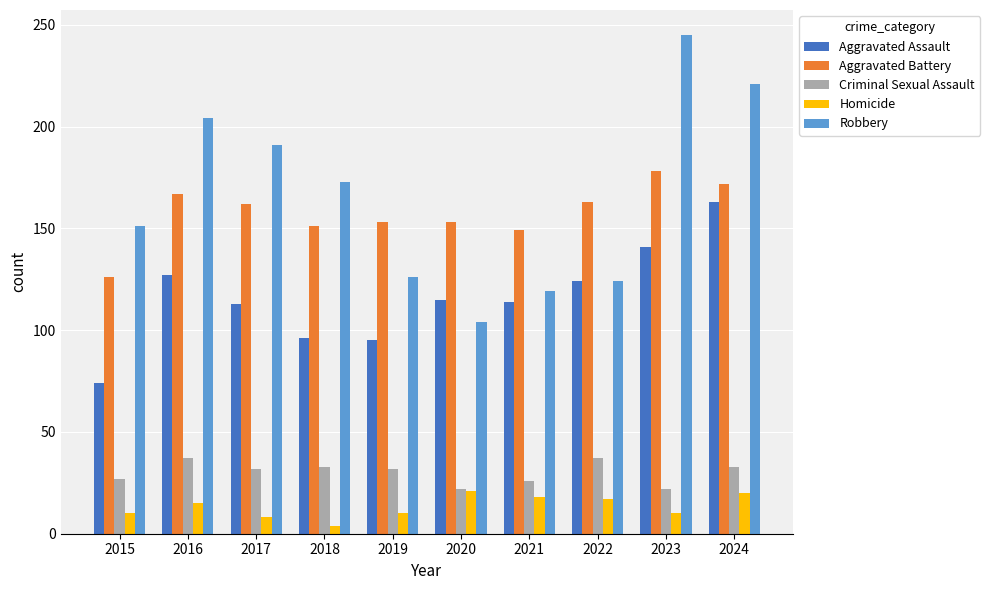

How many bars are there in each group?

5